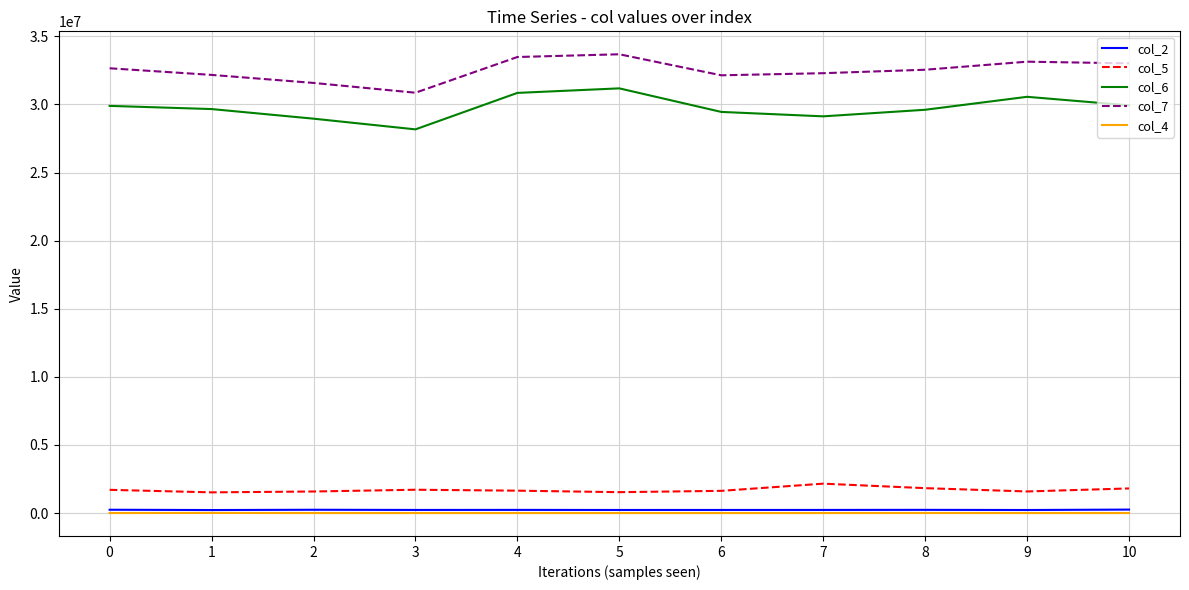

Is the value of col_7 at 9 greater than the value of col_6 at 7?

Yes